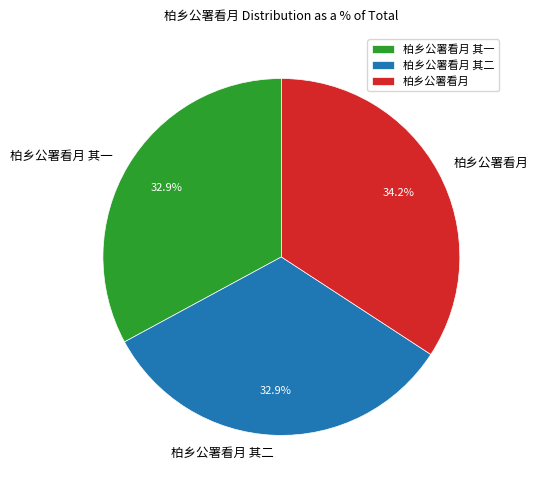

To the nearest percent, what is the difference between the largest and smallest slice percentages?

1%